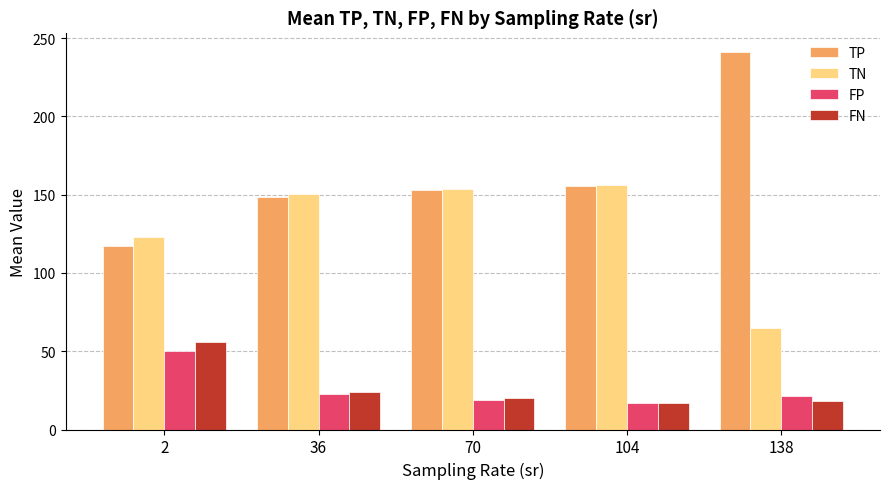

What are all the series names shown in the legend?

TP, TN, FP, FN